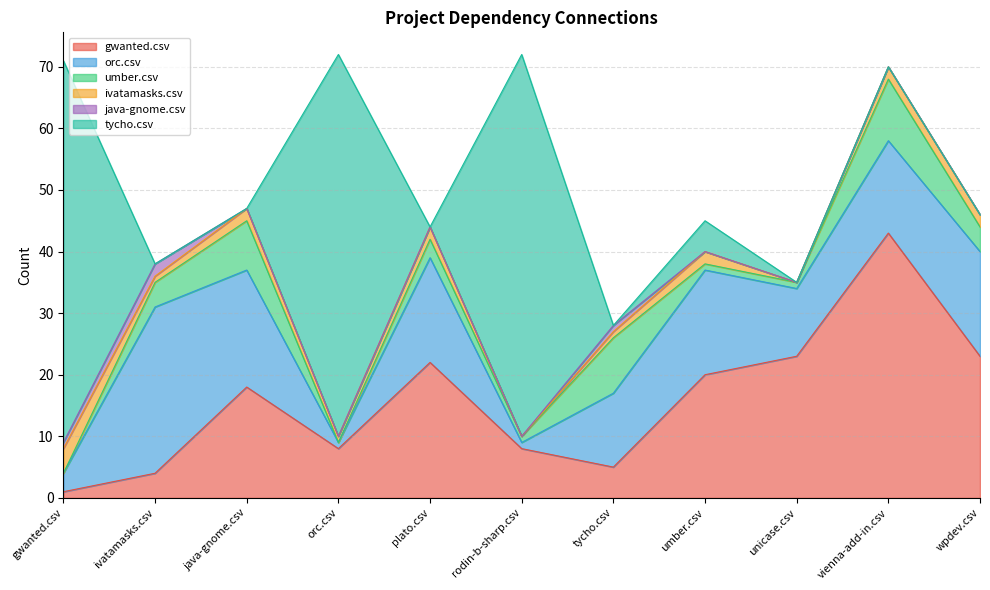

Which series has the largest range (max minus min)?

tycho.csv